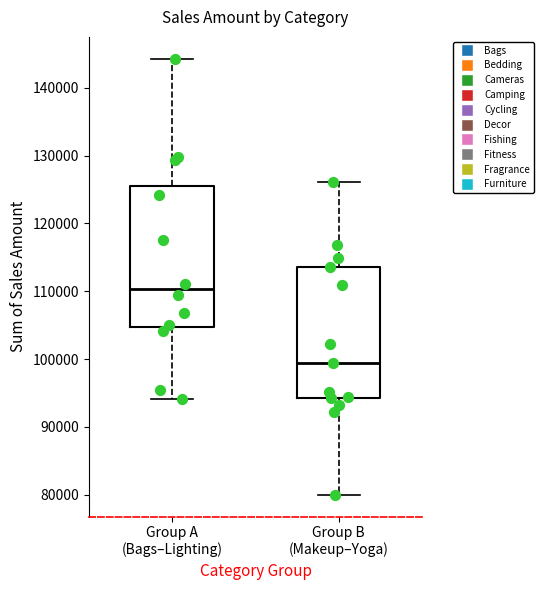

Which box's median line is the lowest?

Group B (Makeup–Yoga)